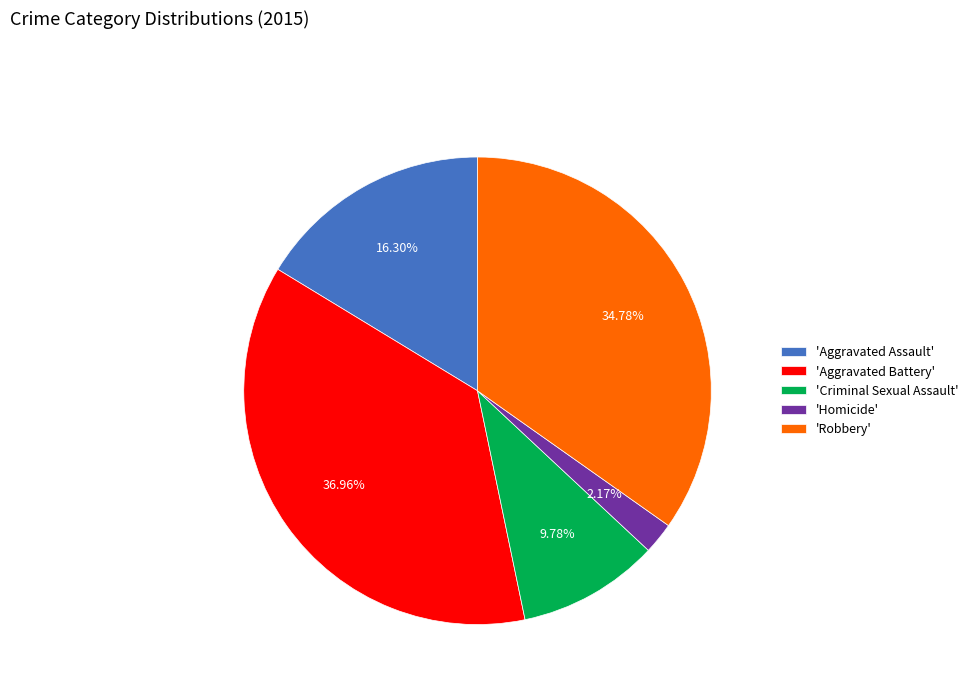

Is there a majority slice in this chart?

No